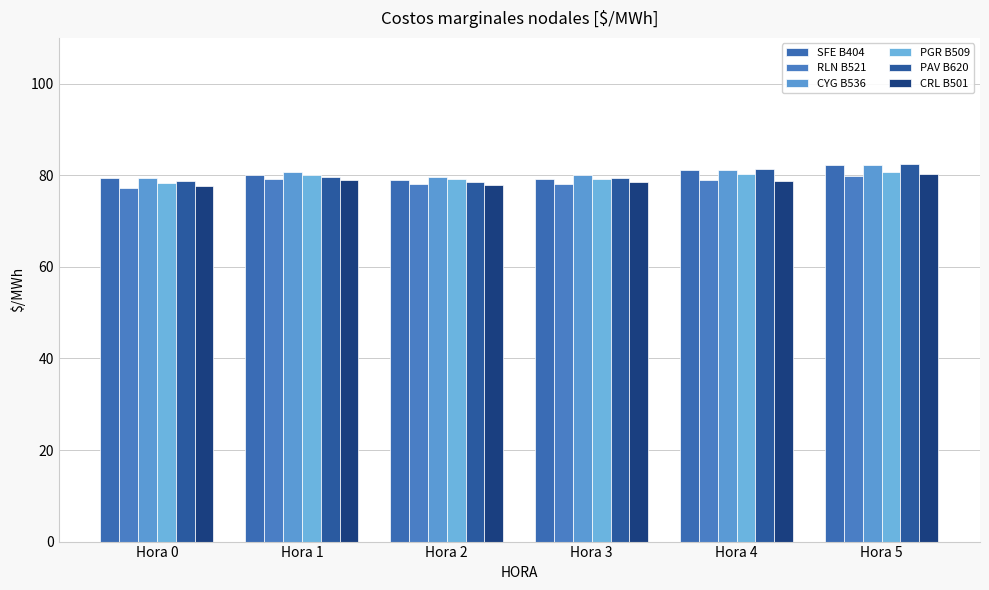

At which label does CYG B536 first exceed 80?

Hora 1